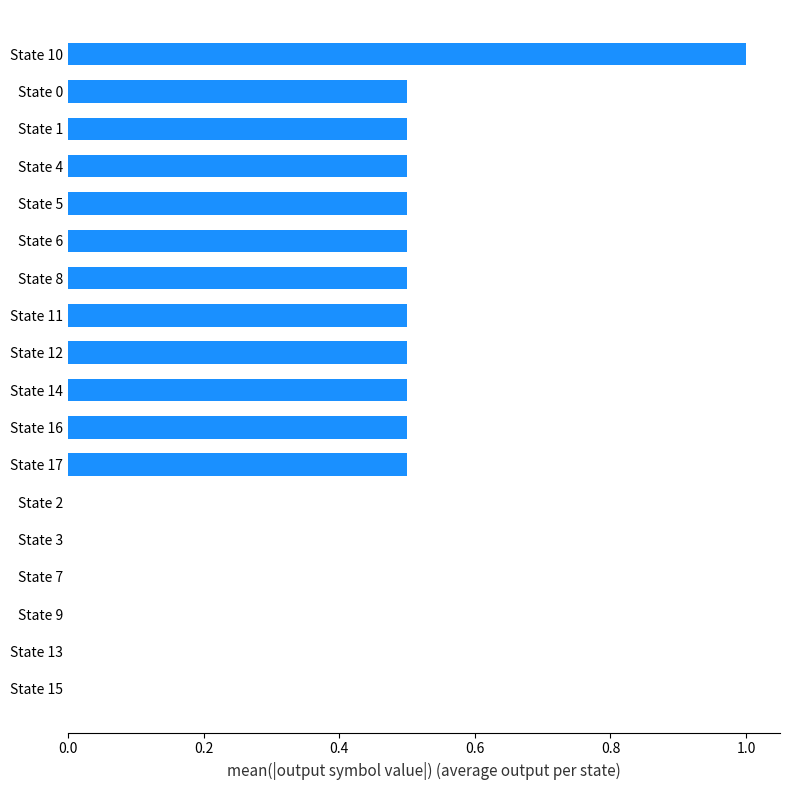

What value does the data have at State 14?

0.5